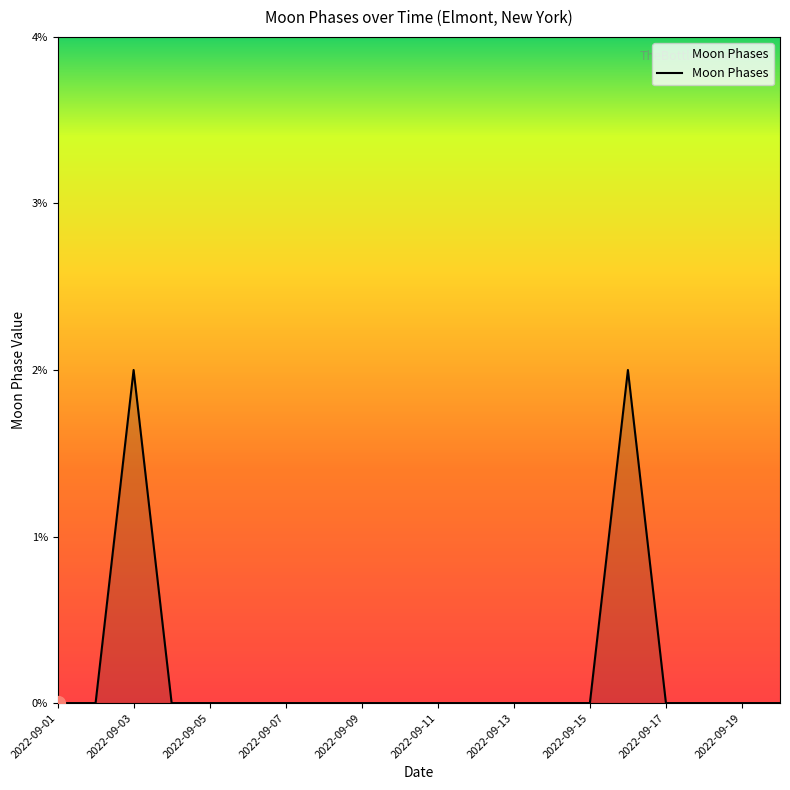

How many lines are shown in the chart?

1